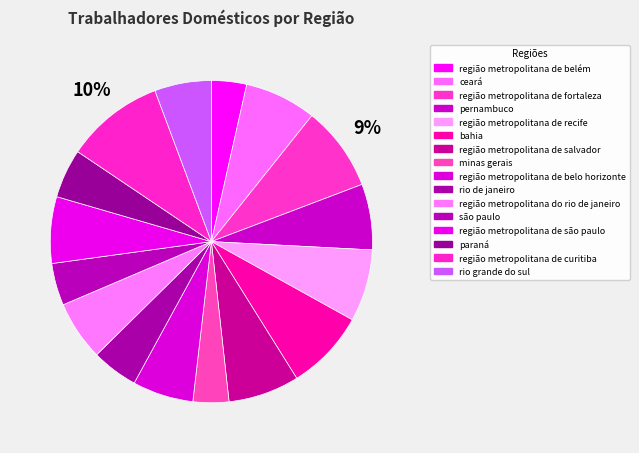

How many segments does this pie chart have?

16